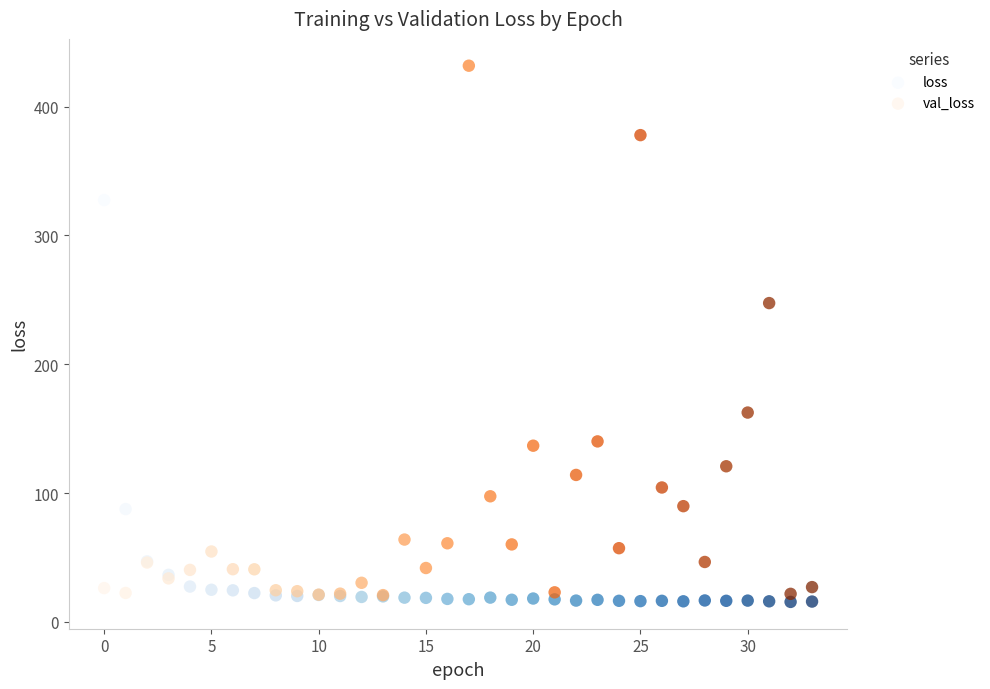

Across all series, what Y value is closest to 223?

247.5